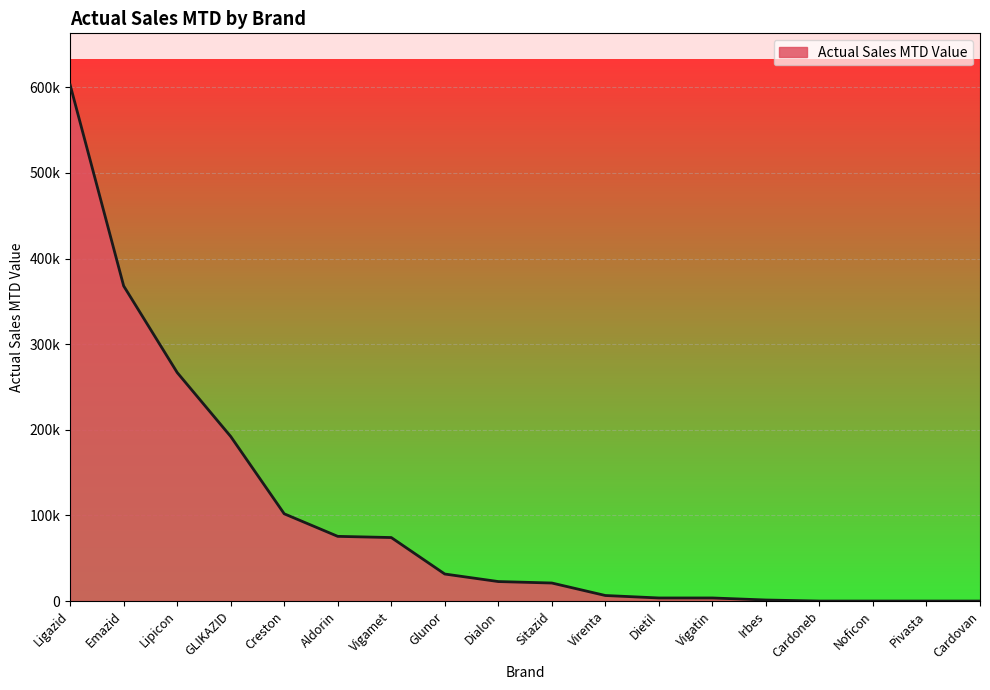

Reading left to right, extract all data points from this chart.

602857	368064	266915	192234	101911	75563	74178	31559	22765	21064	6476	3598	3598	1214	0	0	0	0